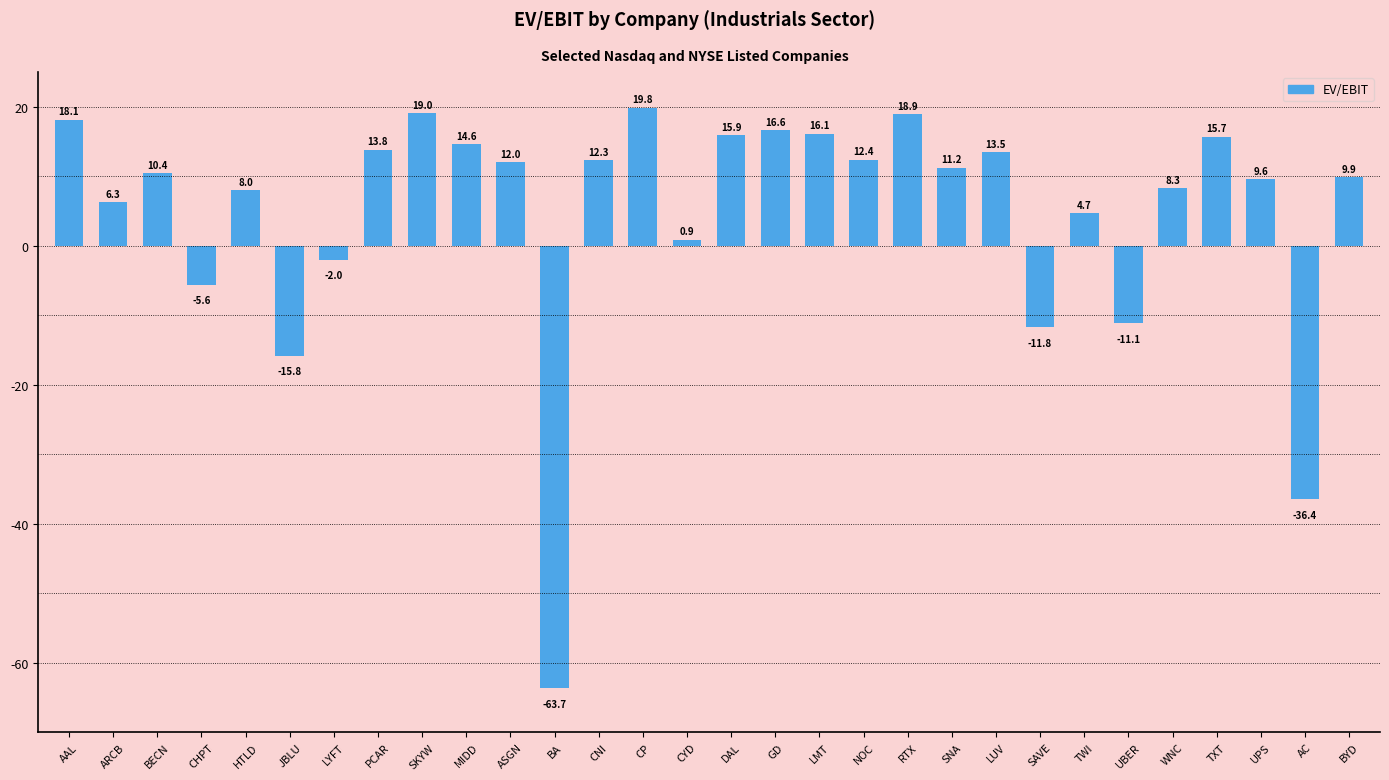

How many positive values are there?

23